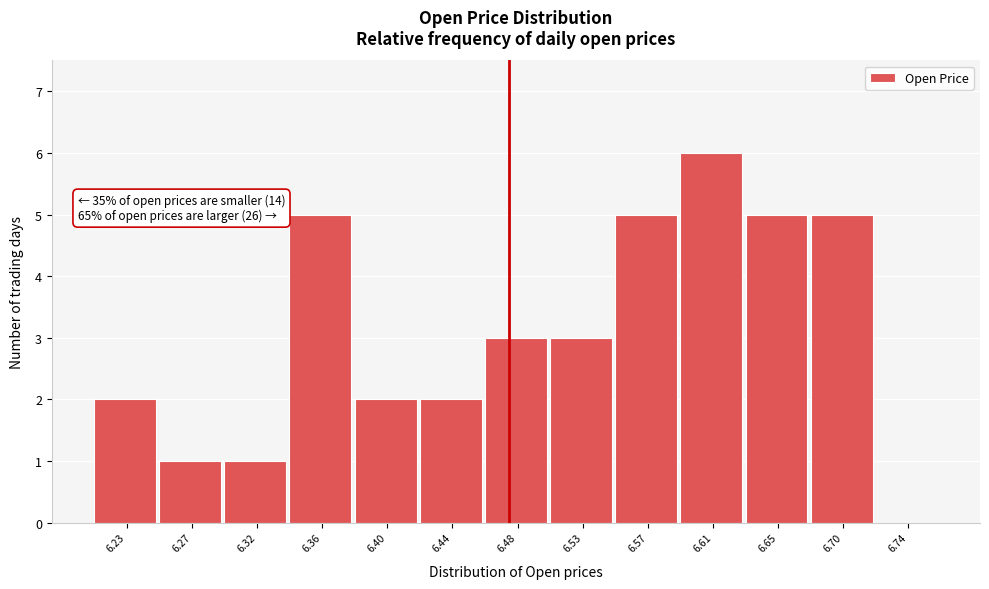

Reading right to left, list all the values displayed in this chart.

6.74=0	6.70=5	6.65=5	6.61=6	6.57=5	6.53=3	6.48=3	6.44=2	6.40=2	6.36=5	6.32=1	6.27=1	6.23=2